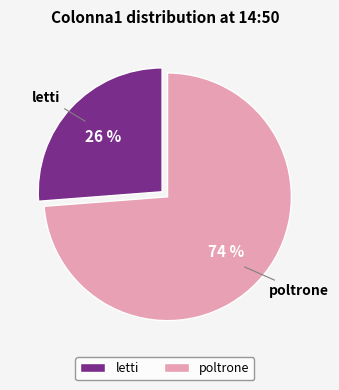

Combined, do poltrone and letti account for over 50%?

Yes